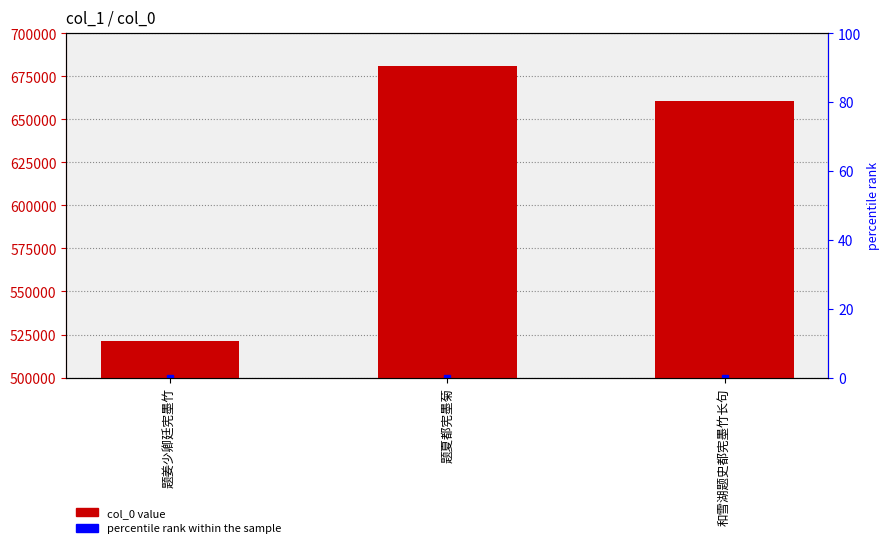

What is the change in value from 题姜少卿廷宪墨竹 to 题夏都宪墨菊?

+159639